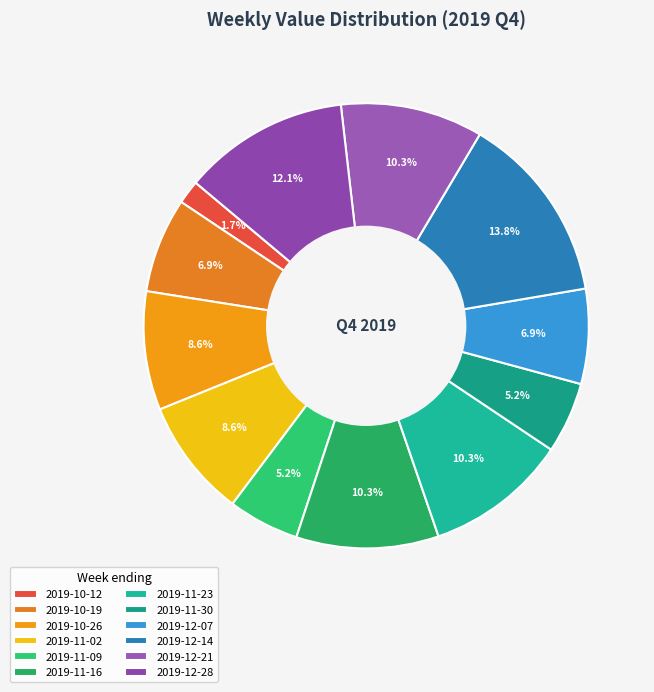

Which has a higher value, 2019-12-14 or 2019-11-16?

2019-12-14